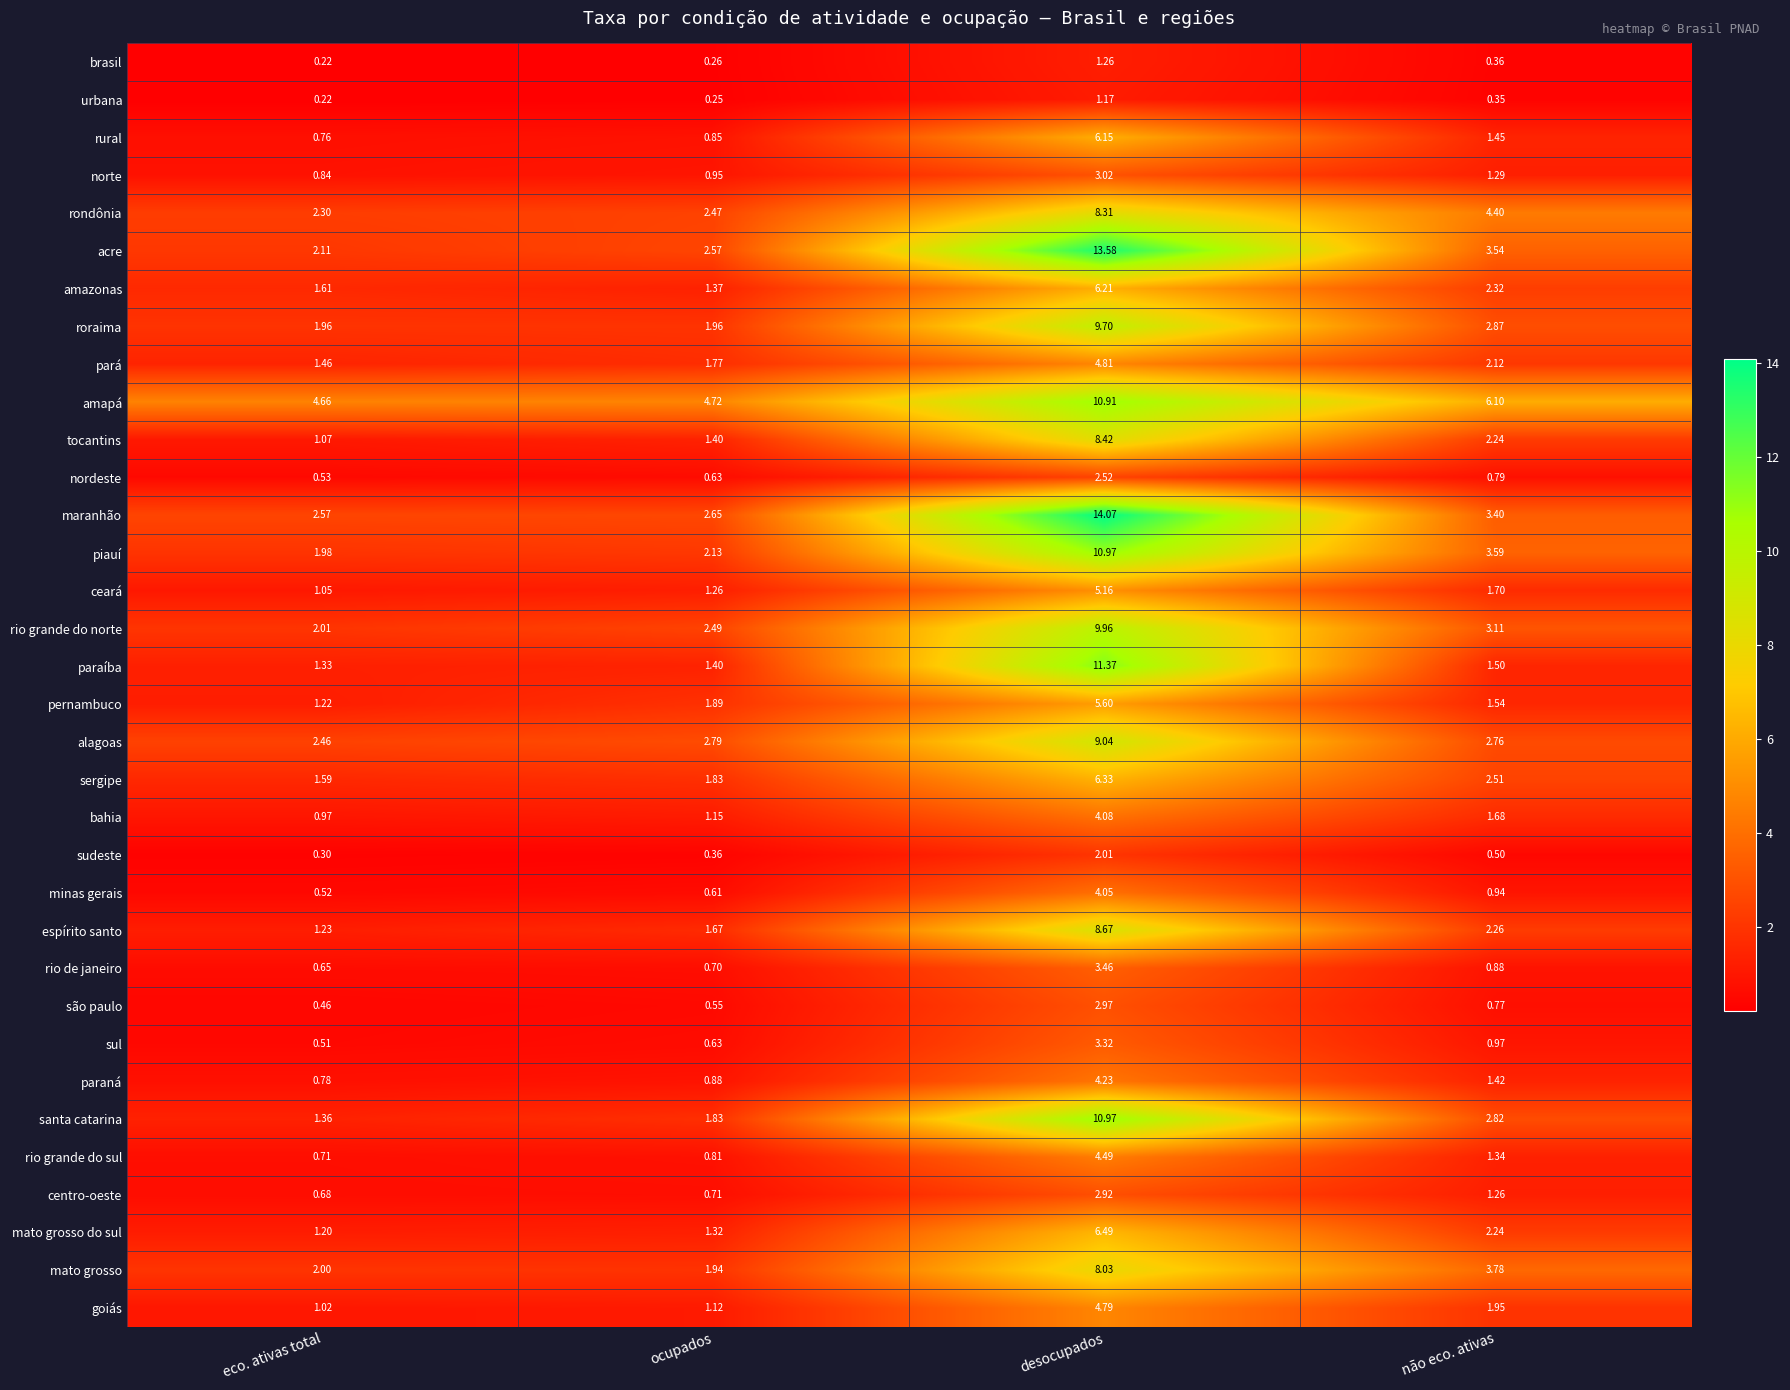

List the labels in order of sergipe value, smallest first.

eco. ativas total, ocupados, não eco. ativas, desocupados